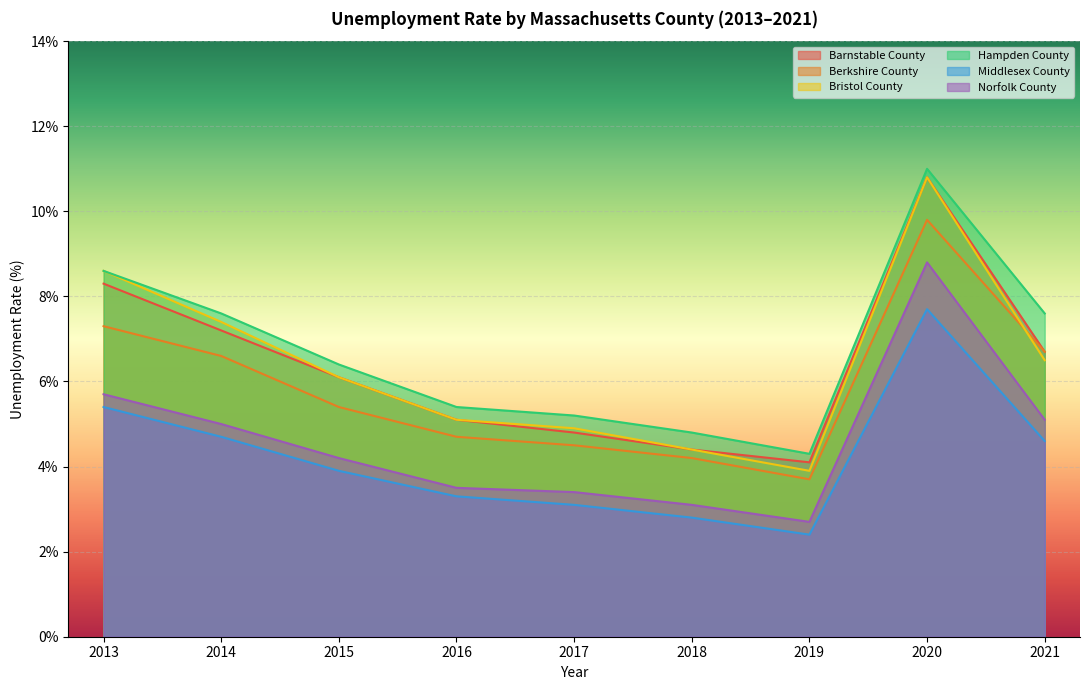

Which series has the largest range (max minus min)?

Bristol County